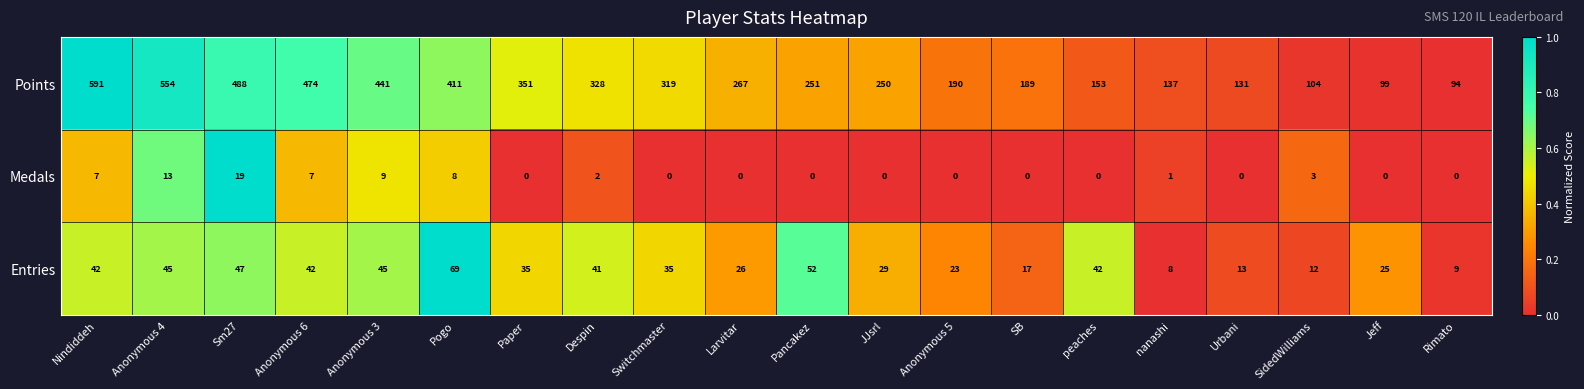

How many distinct data groups are displayed?

3